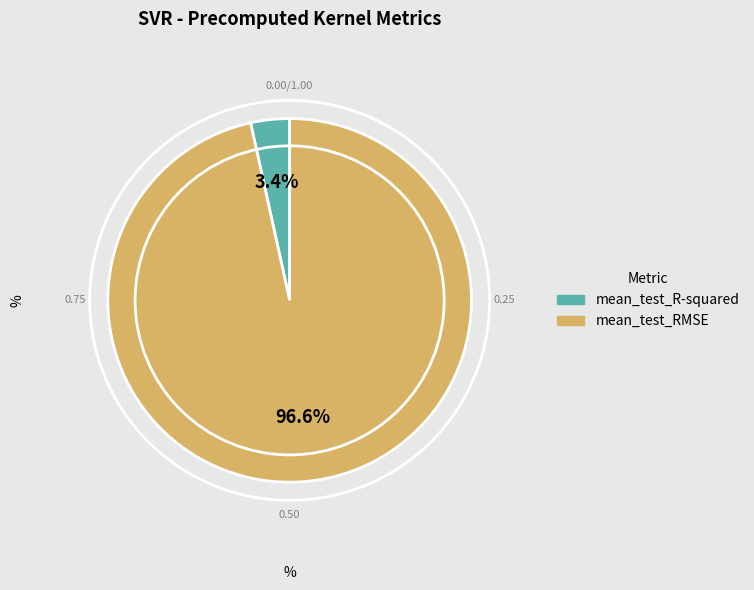

To the nearest percent, what is the difference between the mean_test_R-squared and mean_test_RMSE slice percentages?

93%